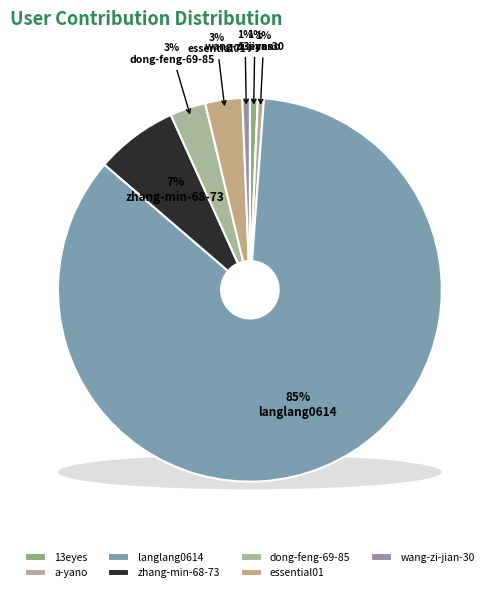

Count the number of slices in the pie.

7